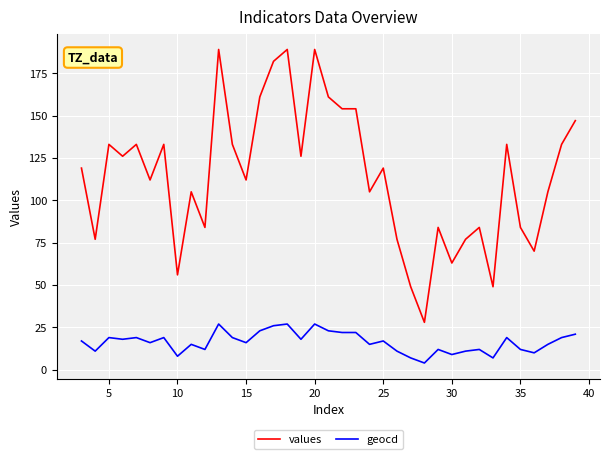

What is the greatest value displayed?

189